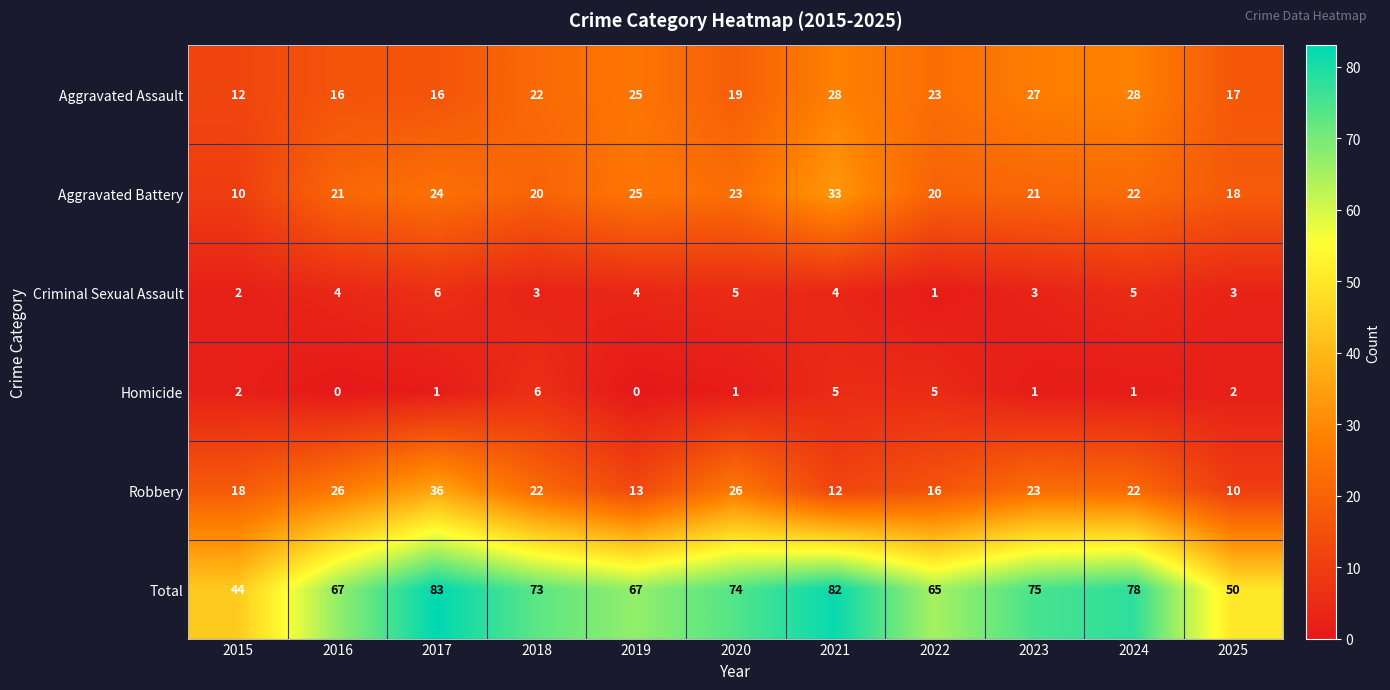

Rank the series at 2021 from highest to lowest value.

Total, Aggravated Battery, Aggravated Assault, Robbery, Homicide, Criminal Sexual Assault